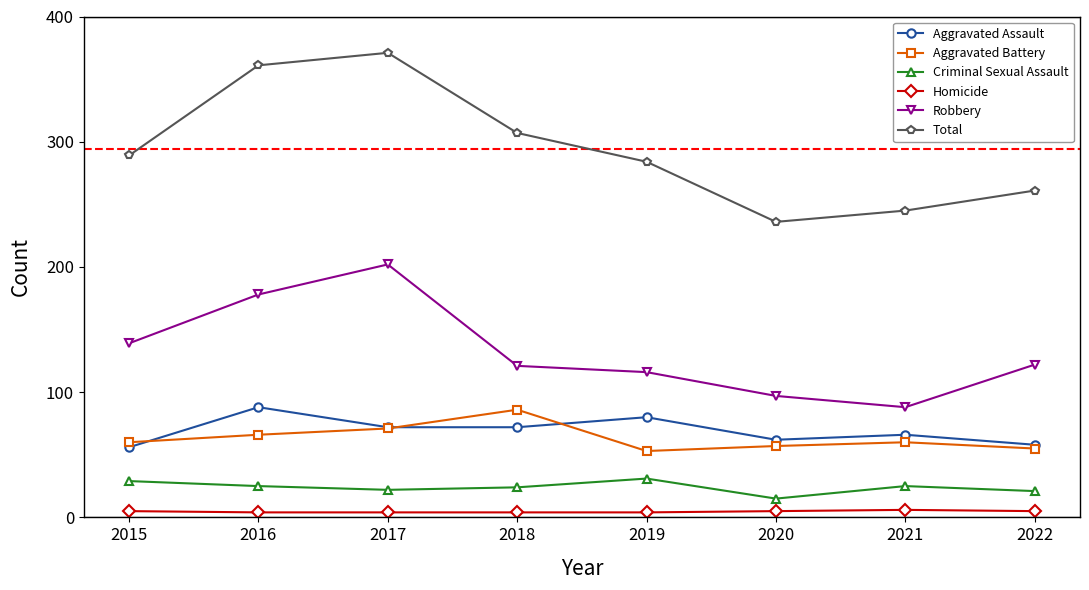

Is it true that Robbery equals 139 at 2015?

True